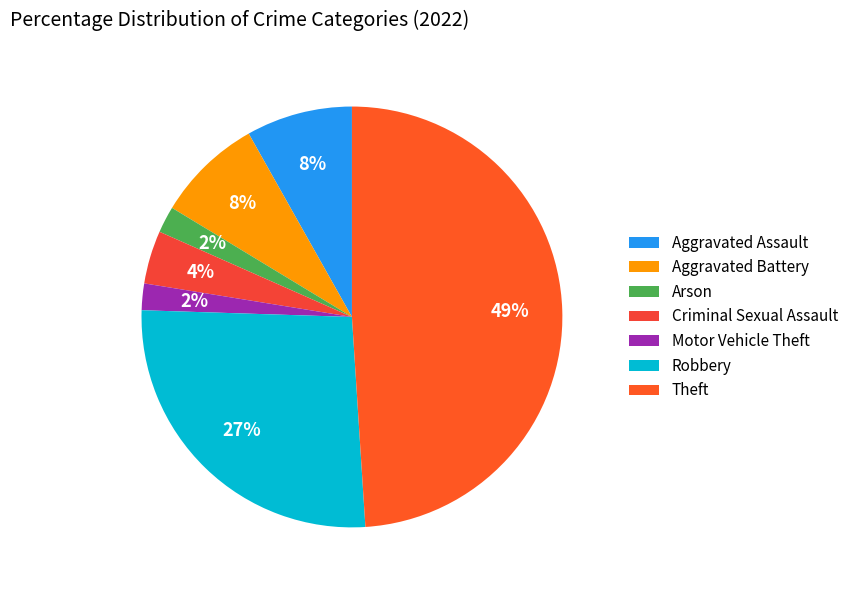

How many segments does this pie chart have?

7